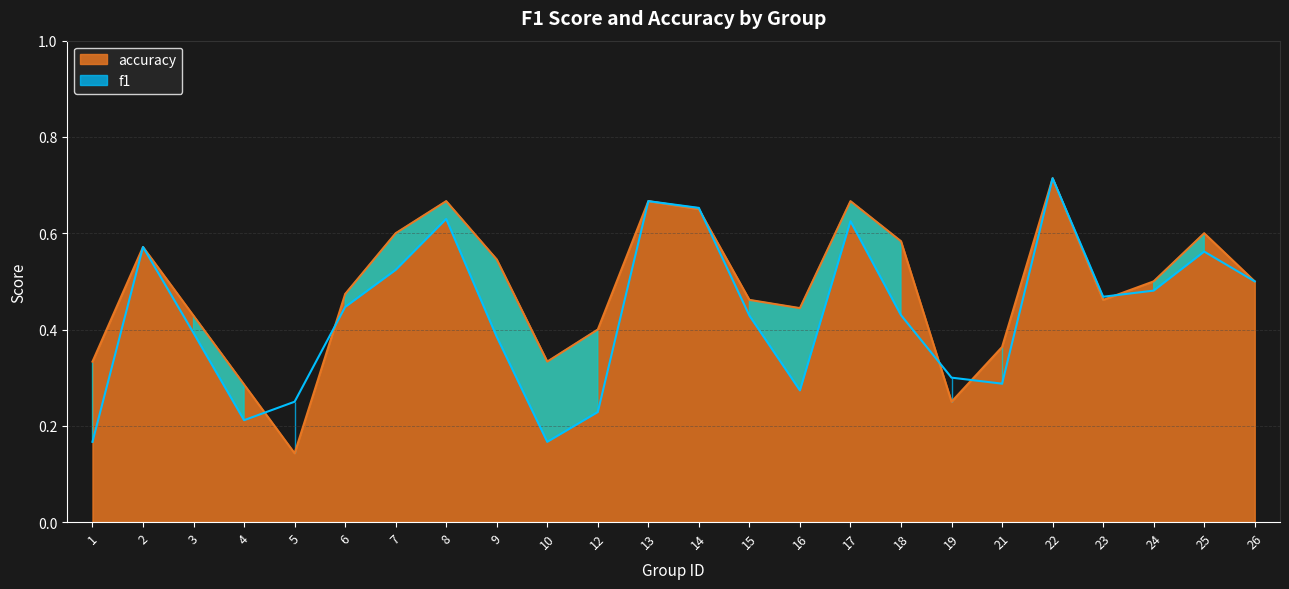

After their last crossing, which series has the higher values: f1 or accuracy?

accuracy